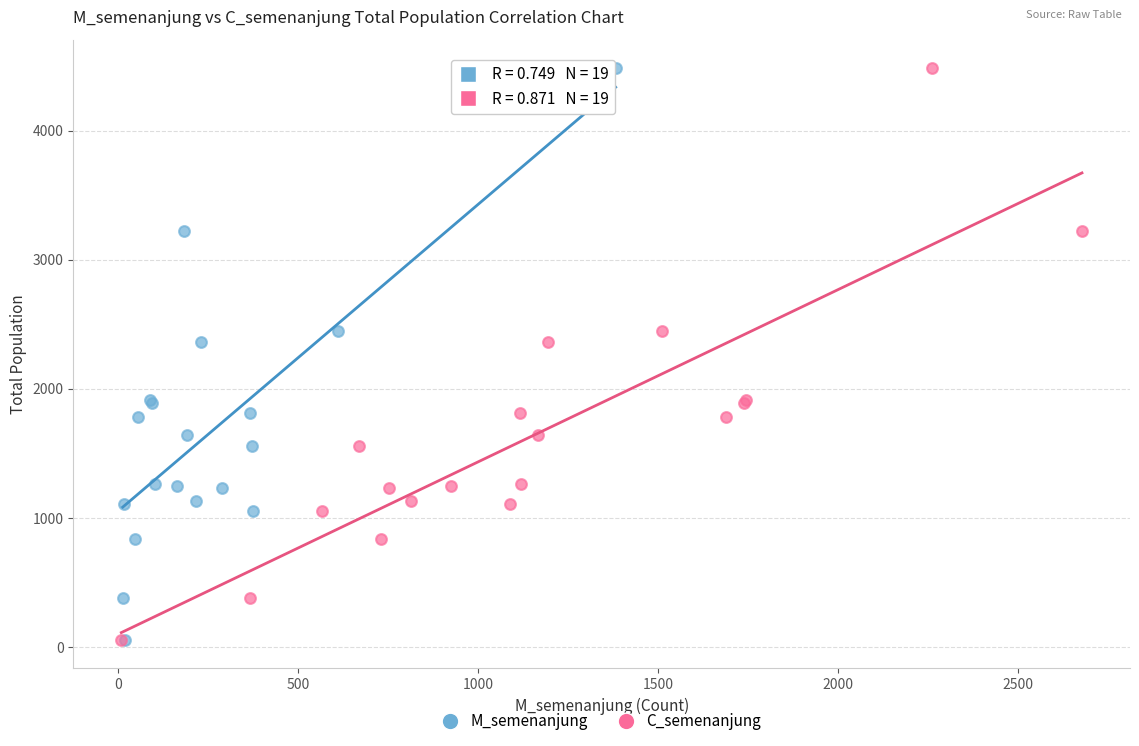

What are all the series names shown in the legend?

M_semenanjung, C_semenanjung